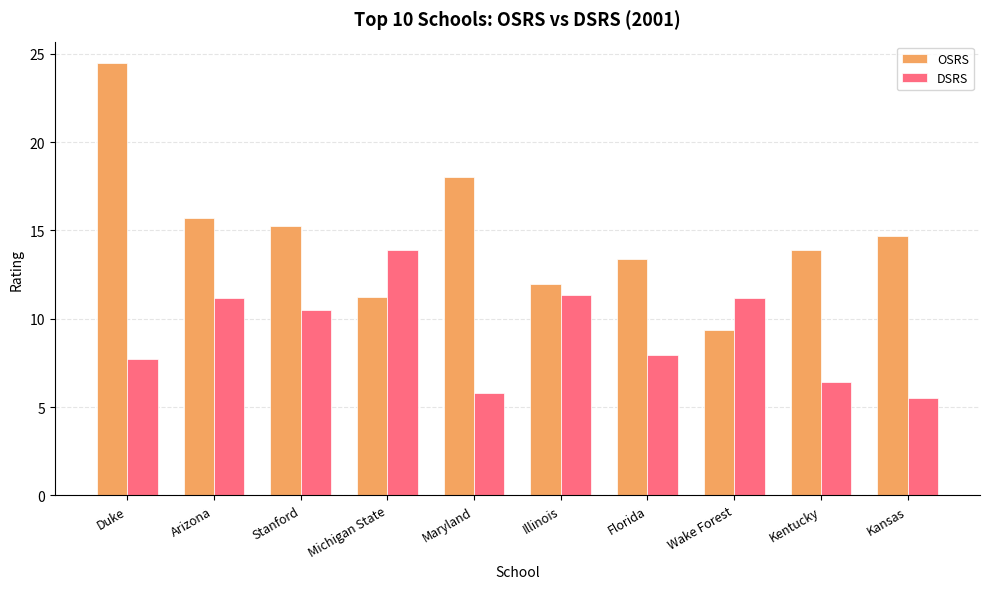

How many bars are there in each group?

2